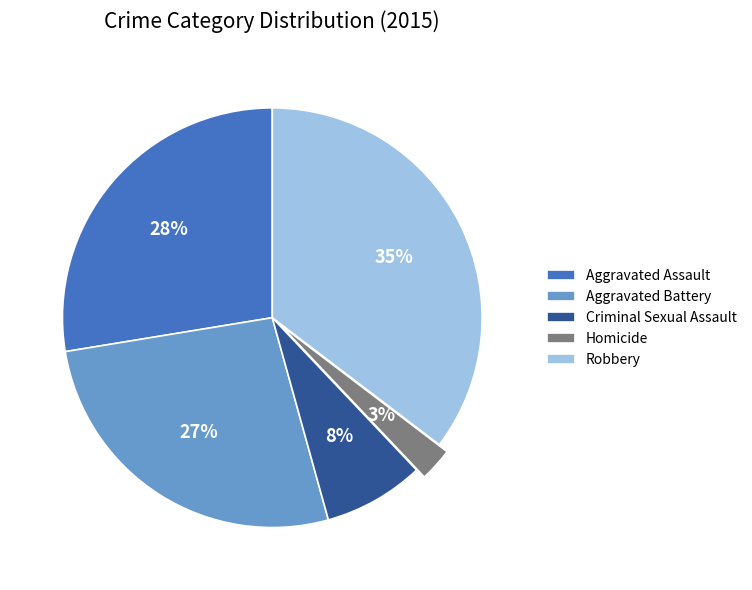

To the nearest percent, what is the difference between the Aggravated Battery and Aggravated Assault slice percentages?

1%